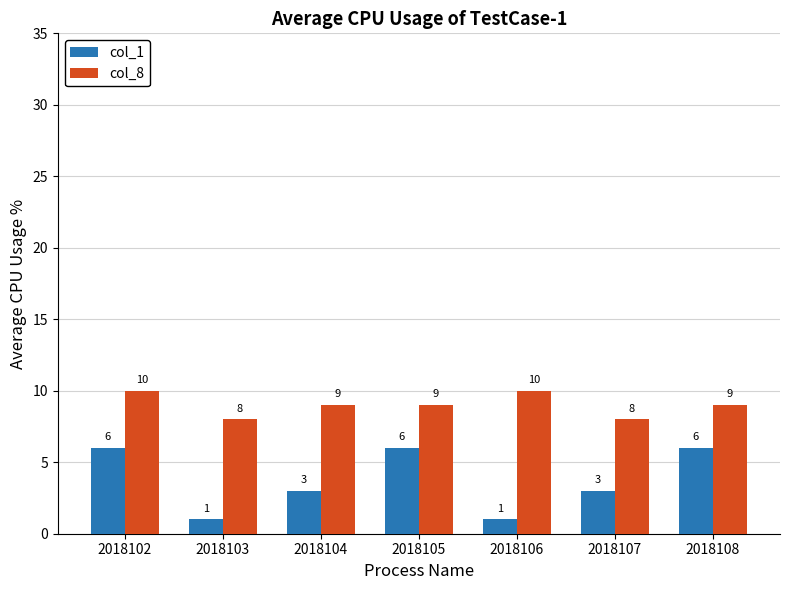

Is it true that col_1 equals 6 at 2018102?

True